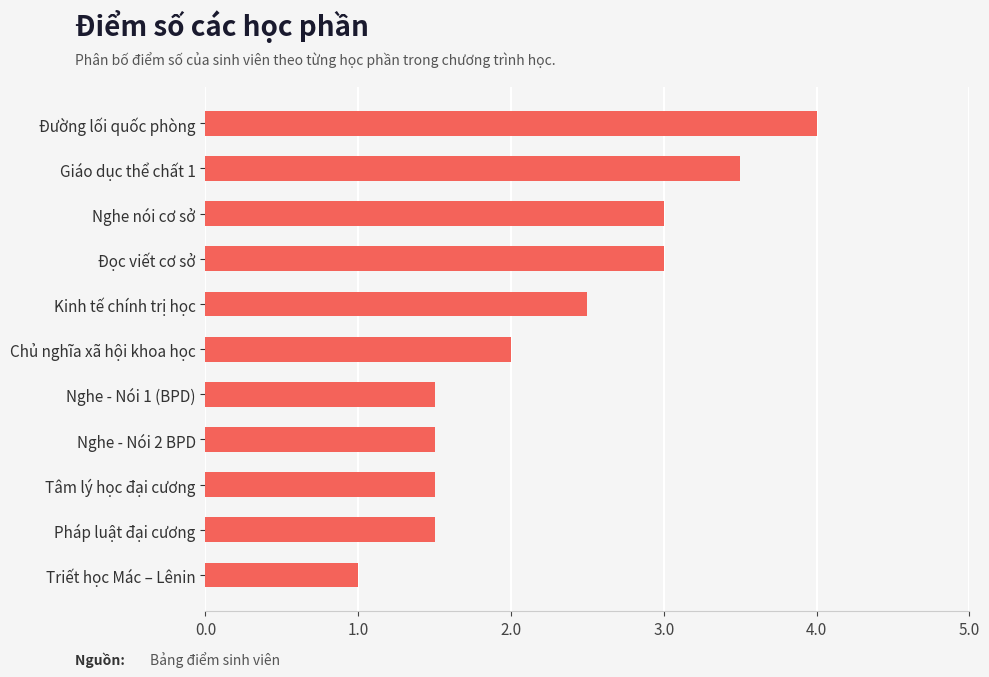

How many data points does each series have?

11